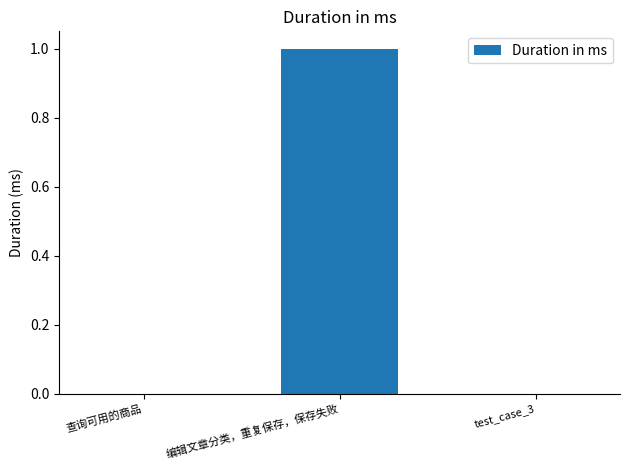

Between 编辑文章分类，重复保存，保存失败 and test_case_3, which is larger?

编辑文章分类，重复保存，保存失败